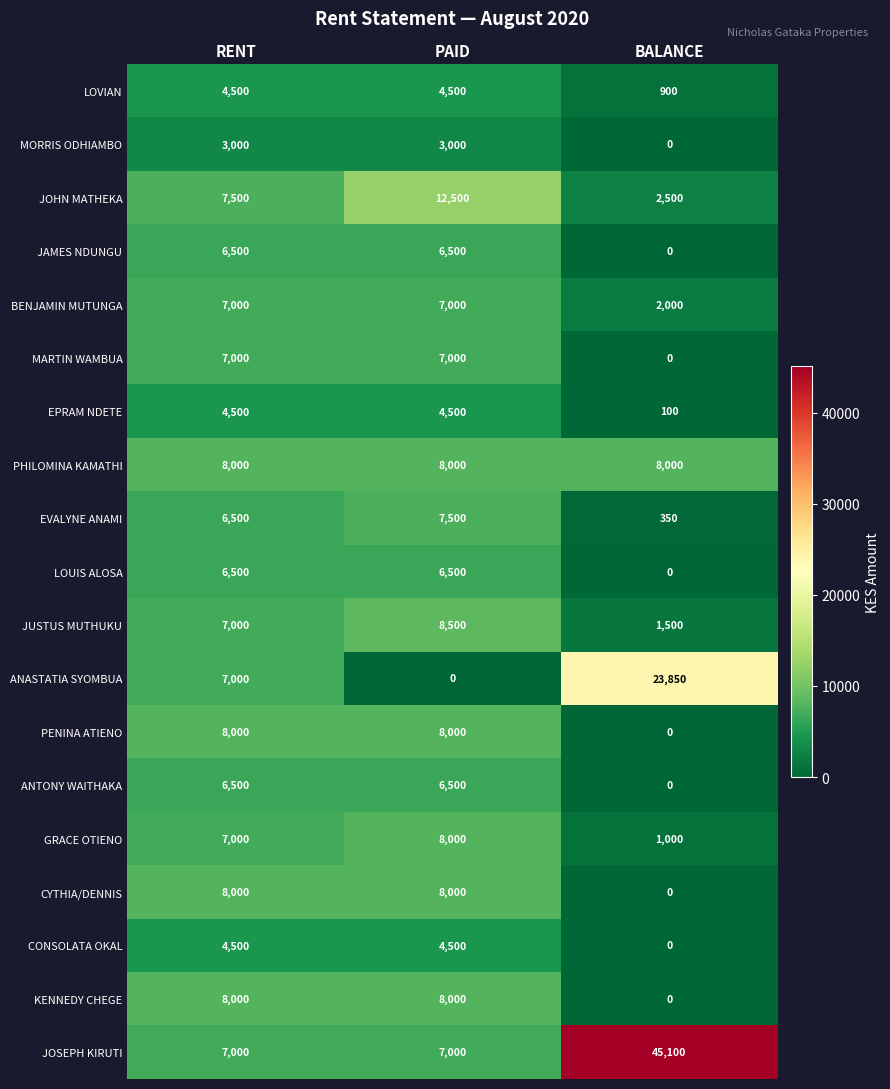

What is the total value across all series at PAID?

125500